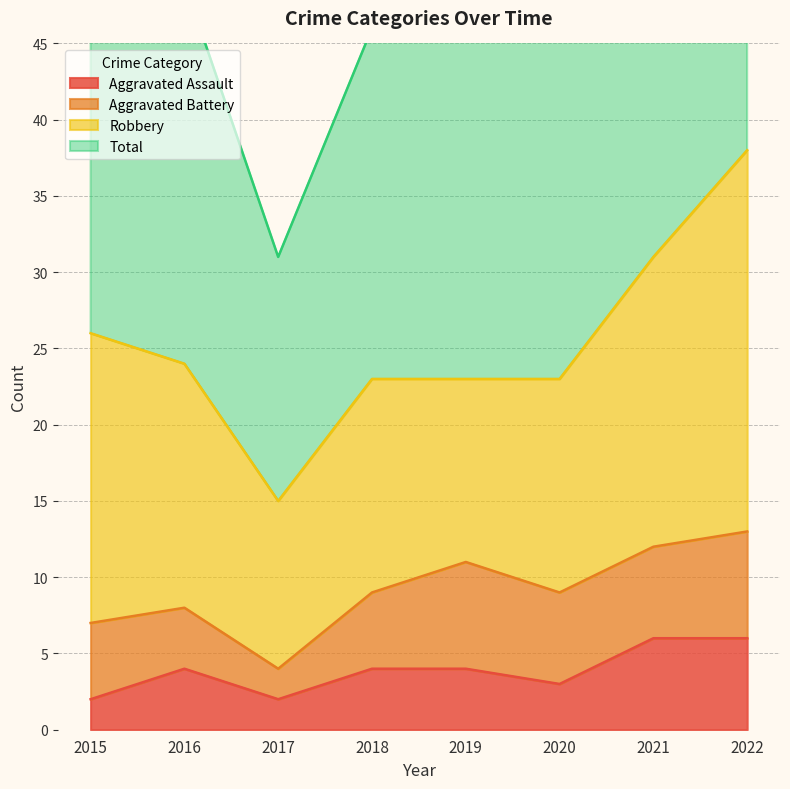

The value of Aggravated Assault at 2018 is 4. True or false?

True